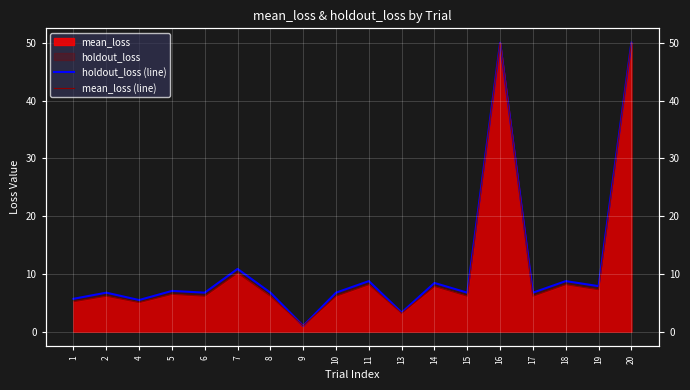

What is the spread (max minus min) of values at 11?

0.6